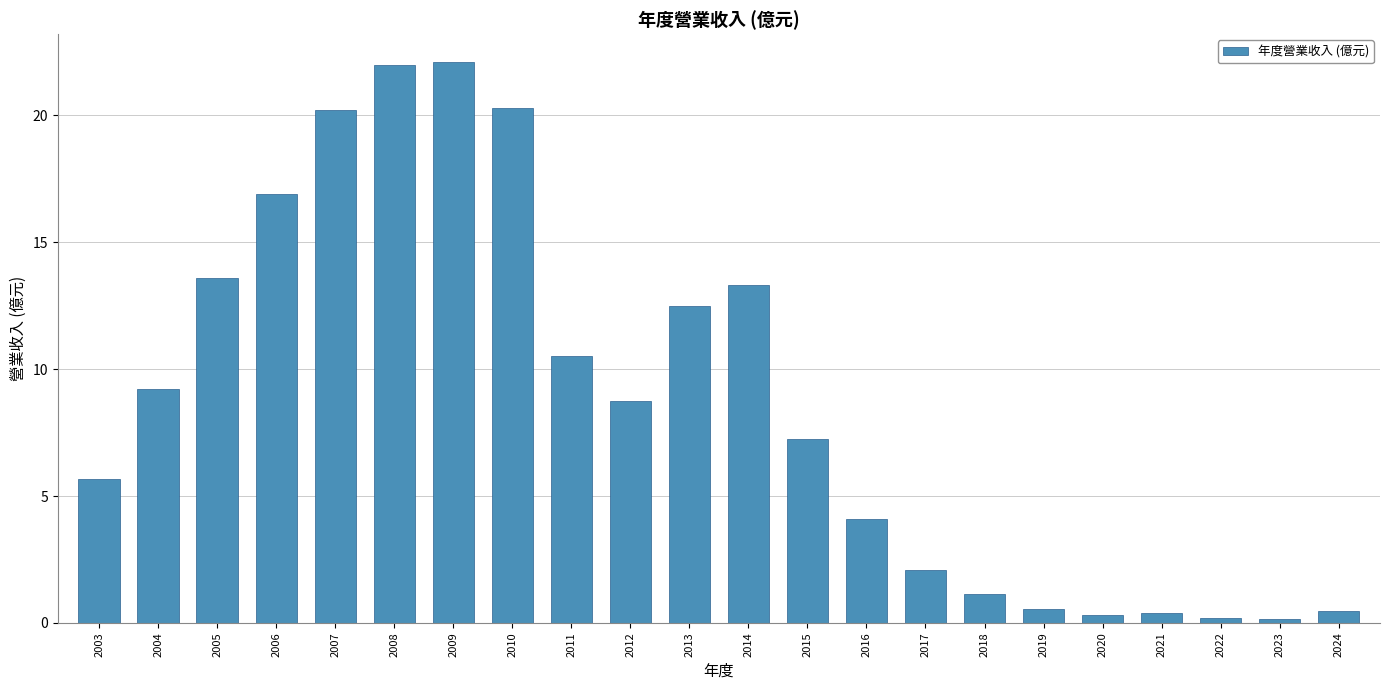

The chart shows a value of 0.5 at 2019. True or false?

True